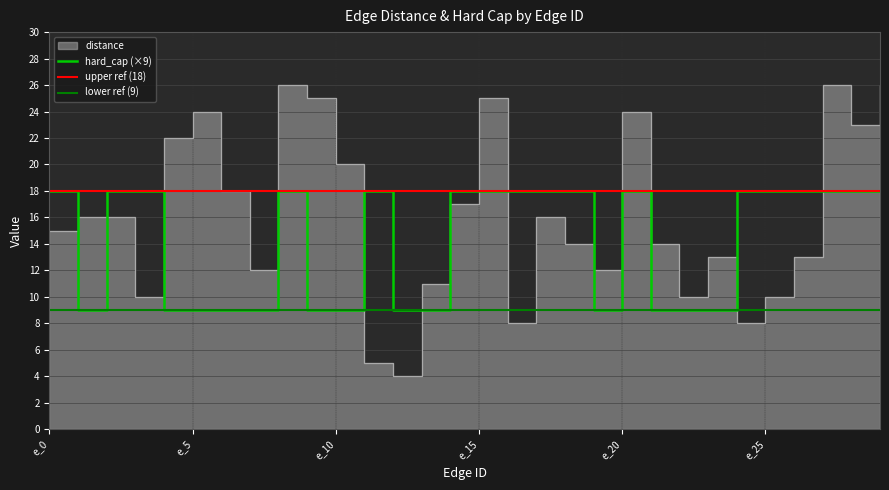

Which category has the lowest value in the hard_cap series?

e_1